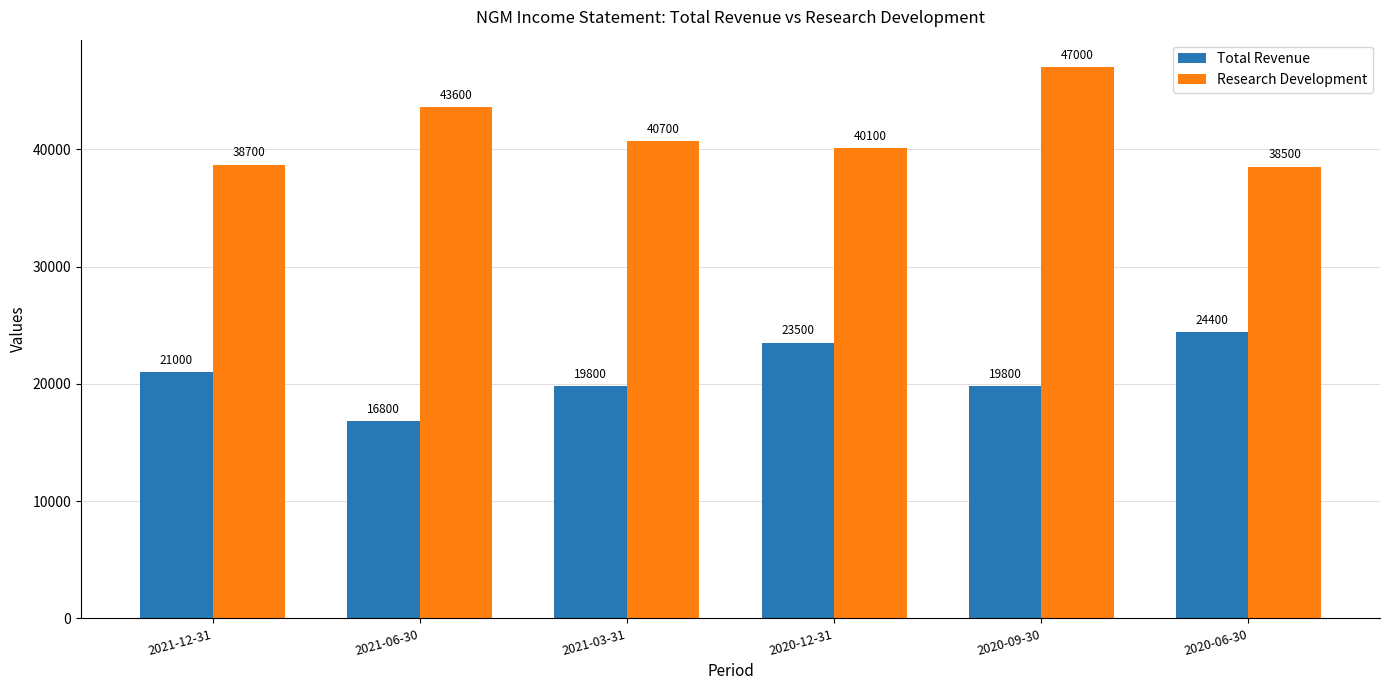

Reading left to right, transcribe all the data shown in this chart.

Total Revenue: 21000	16800	19800	23500	19800	24400
Research Development: 38700	43600	40700	40100	47000	38500